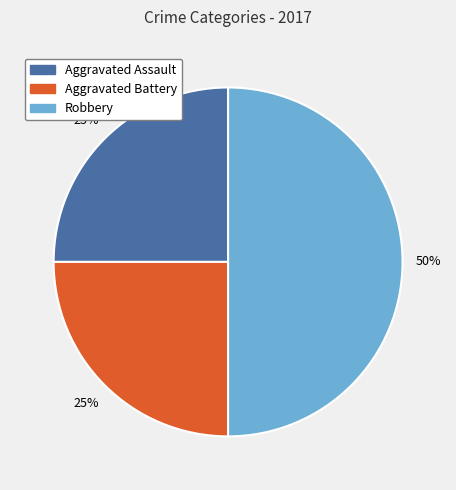

To the nearest percent, what percentage of the pie is Aggravated Battery?

25%